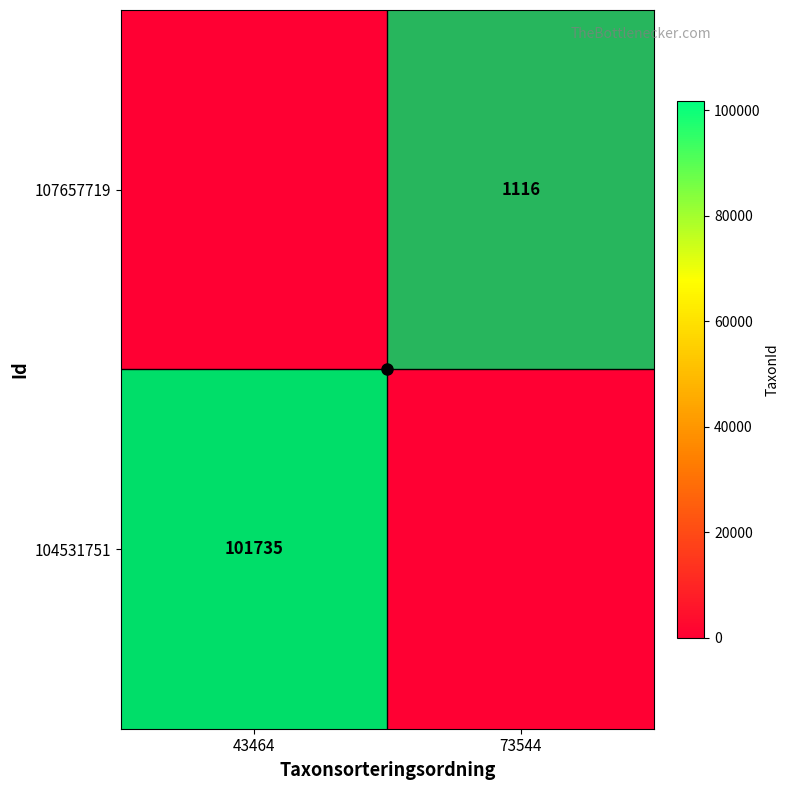

Is it true that 104531751 equals 101735 at 43464?

True